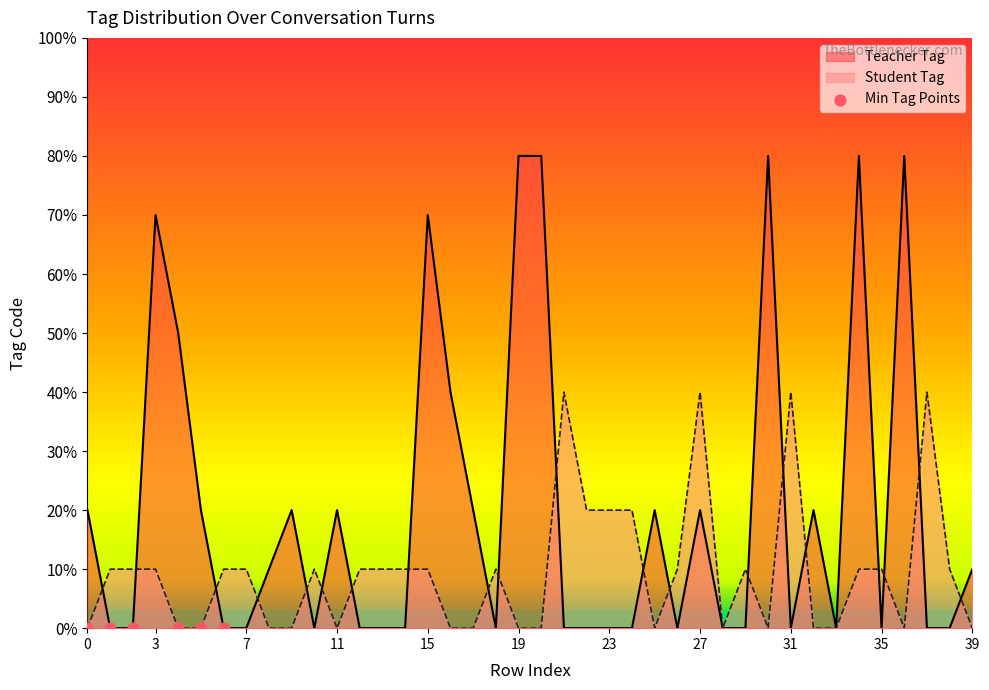

Is the value of Teacher Tag at 19 greater than the value of Student Tag at 23?

Yes